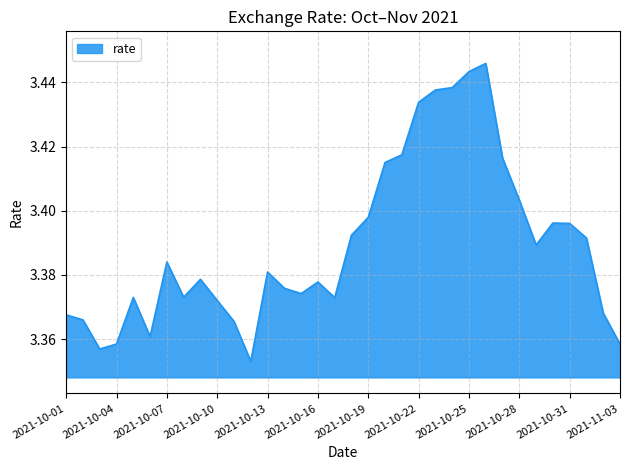

Does the chart have visible grid lines?

Yes